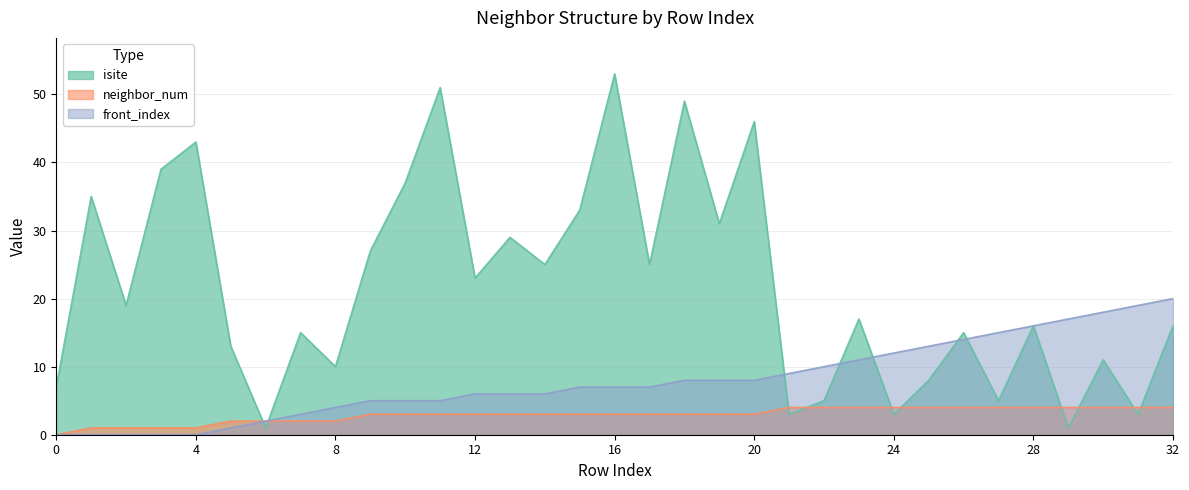

How many lines are shown in the chart?

3